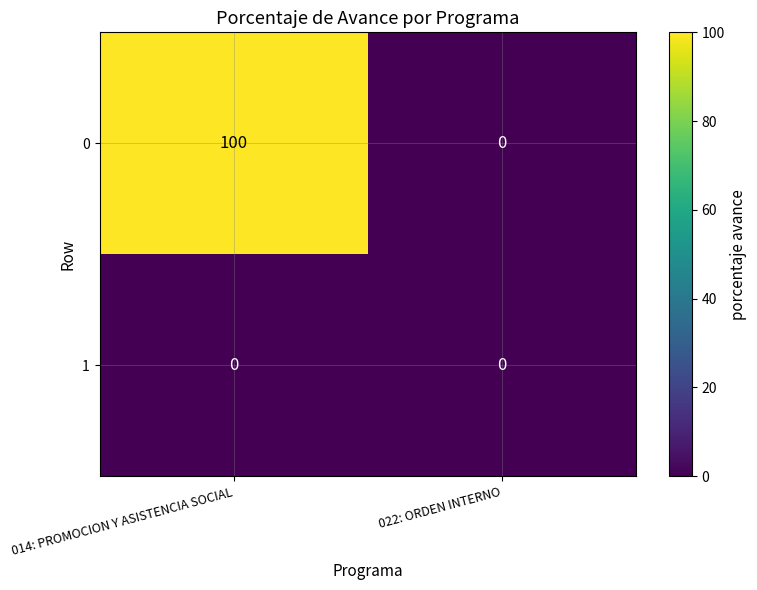

The value of 0 at 014: PROMOCION Y ASISTENCIA SOCIAL is 100. True or false?

True